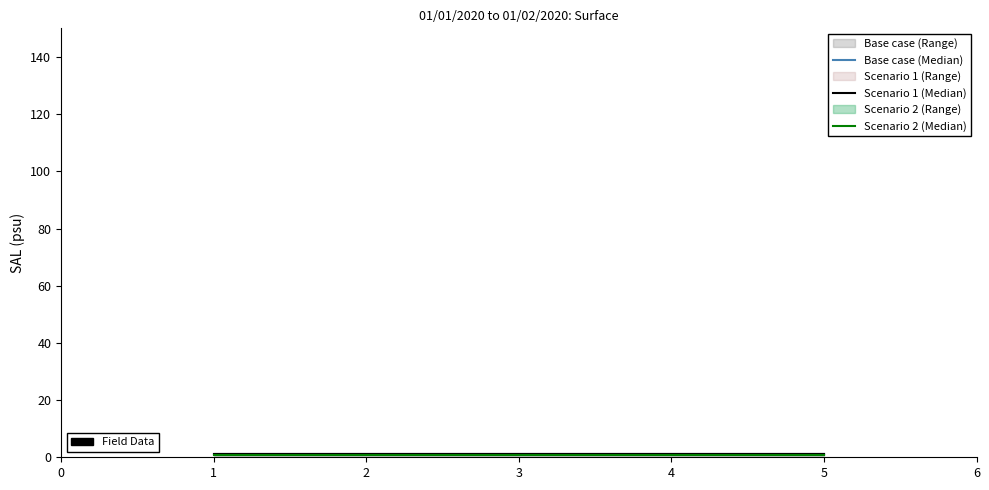

True or false: Scenario 1 (Median) and Scenario 2 (Median) cross at least once.

False